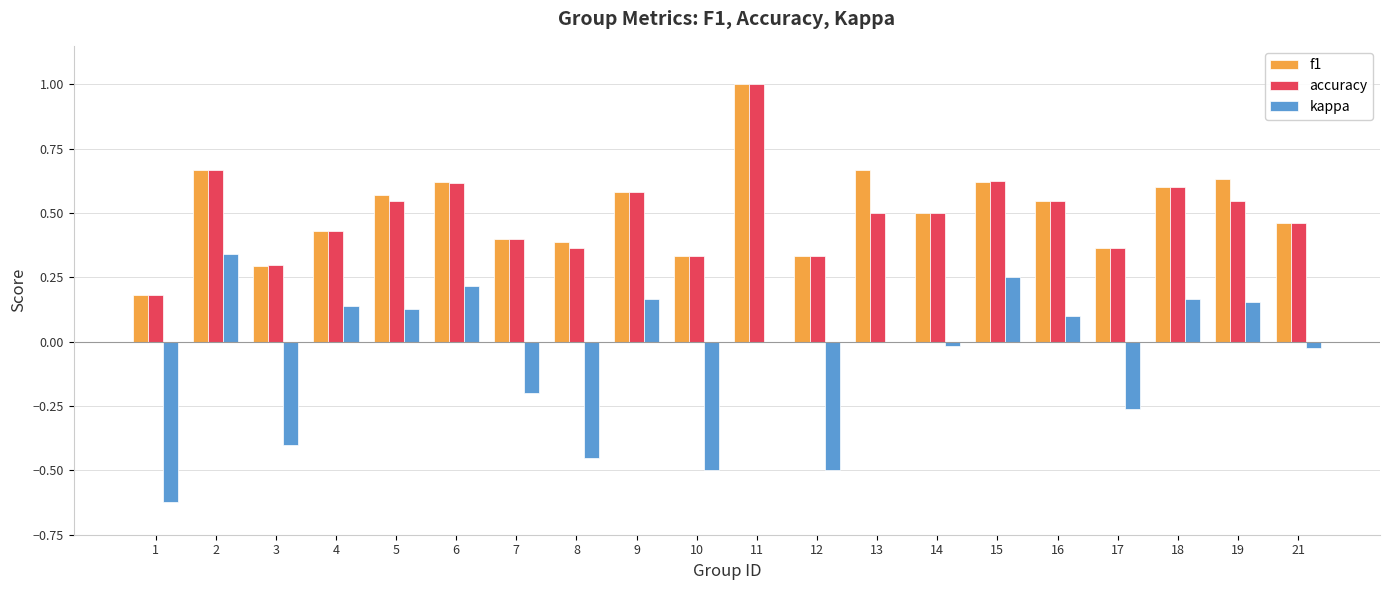

True or false: f1 has a value of 0.2 at 1.

True